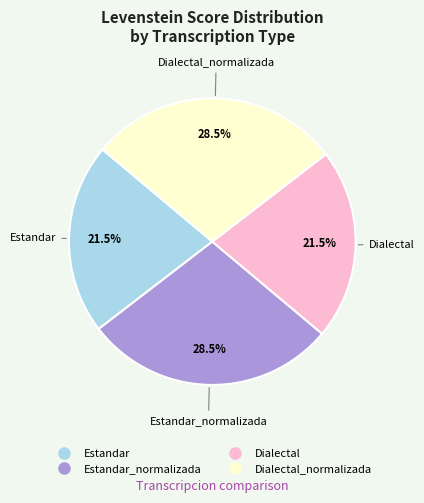

Does any single category account for the majority?

No